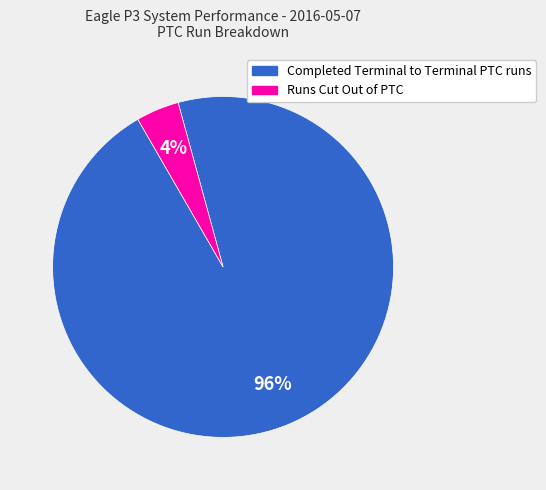

To the nearest percent, what portion does Completed Terminal to Terminal PTC runs represent?

96%